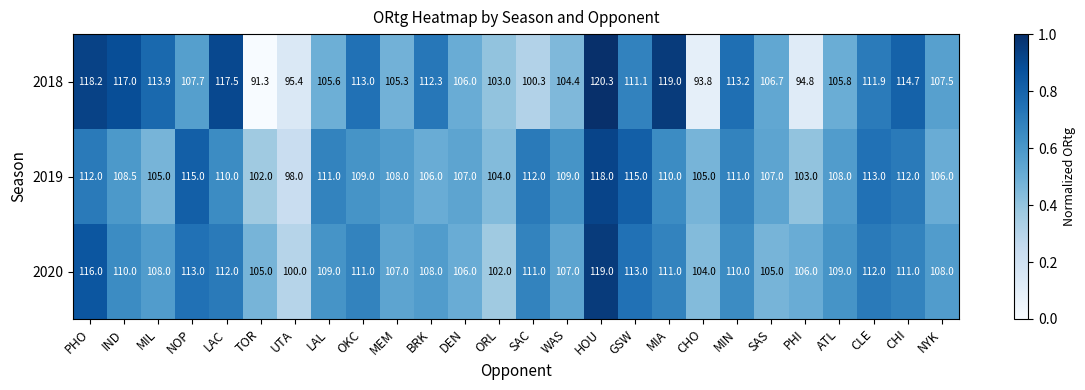

Rank the series by their average value, from highest to lowest.

2020, 2019, 2018